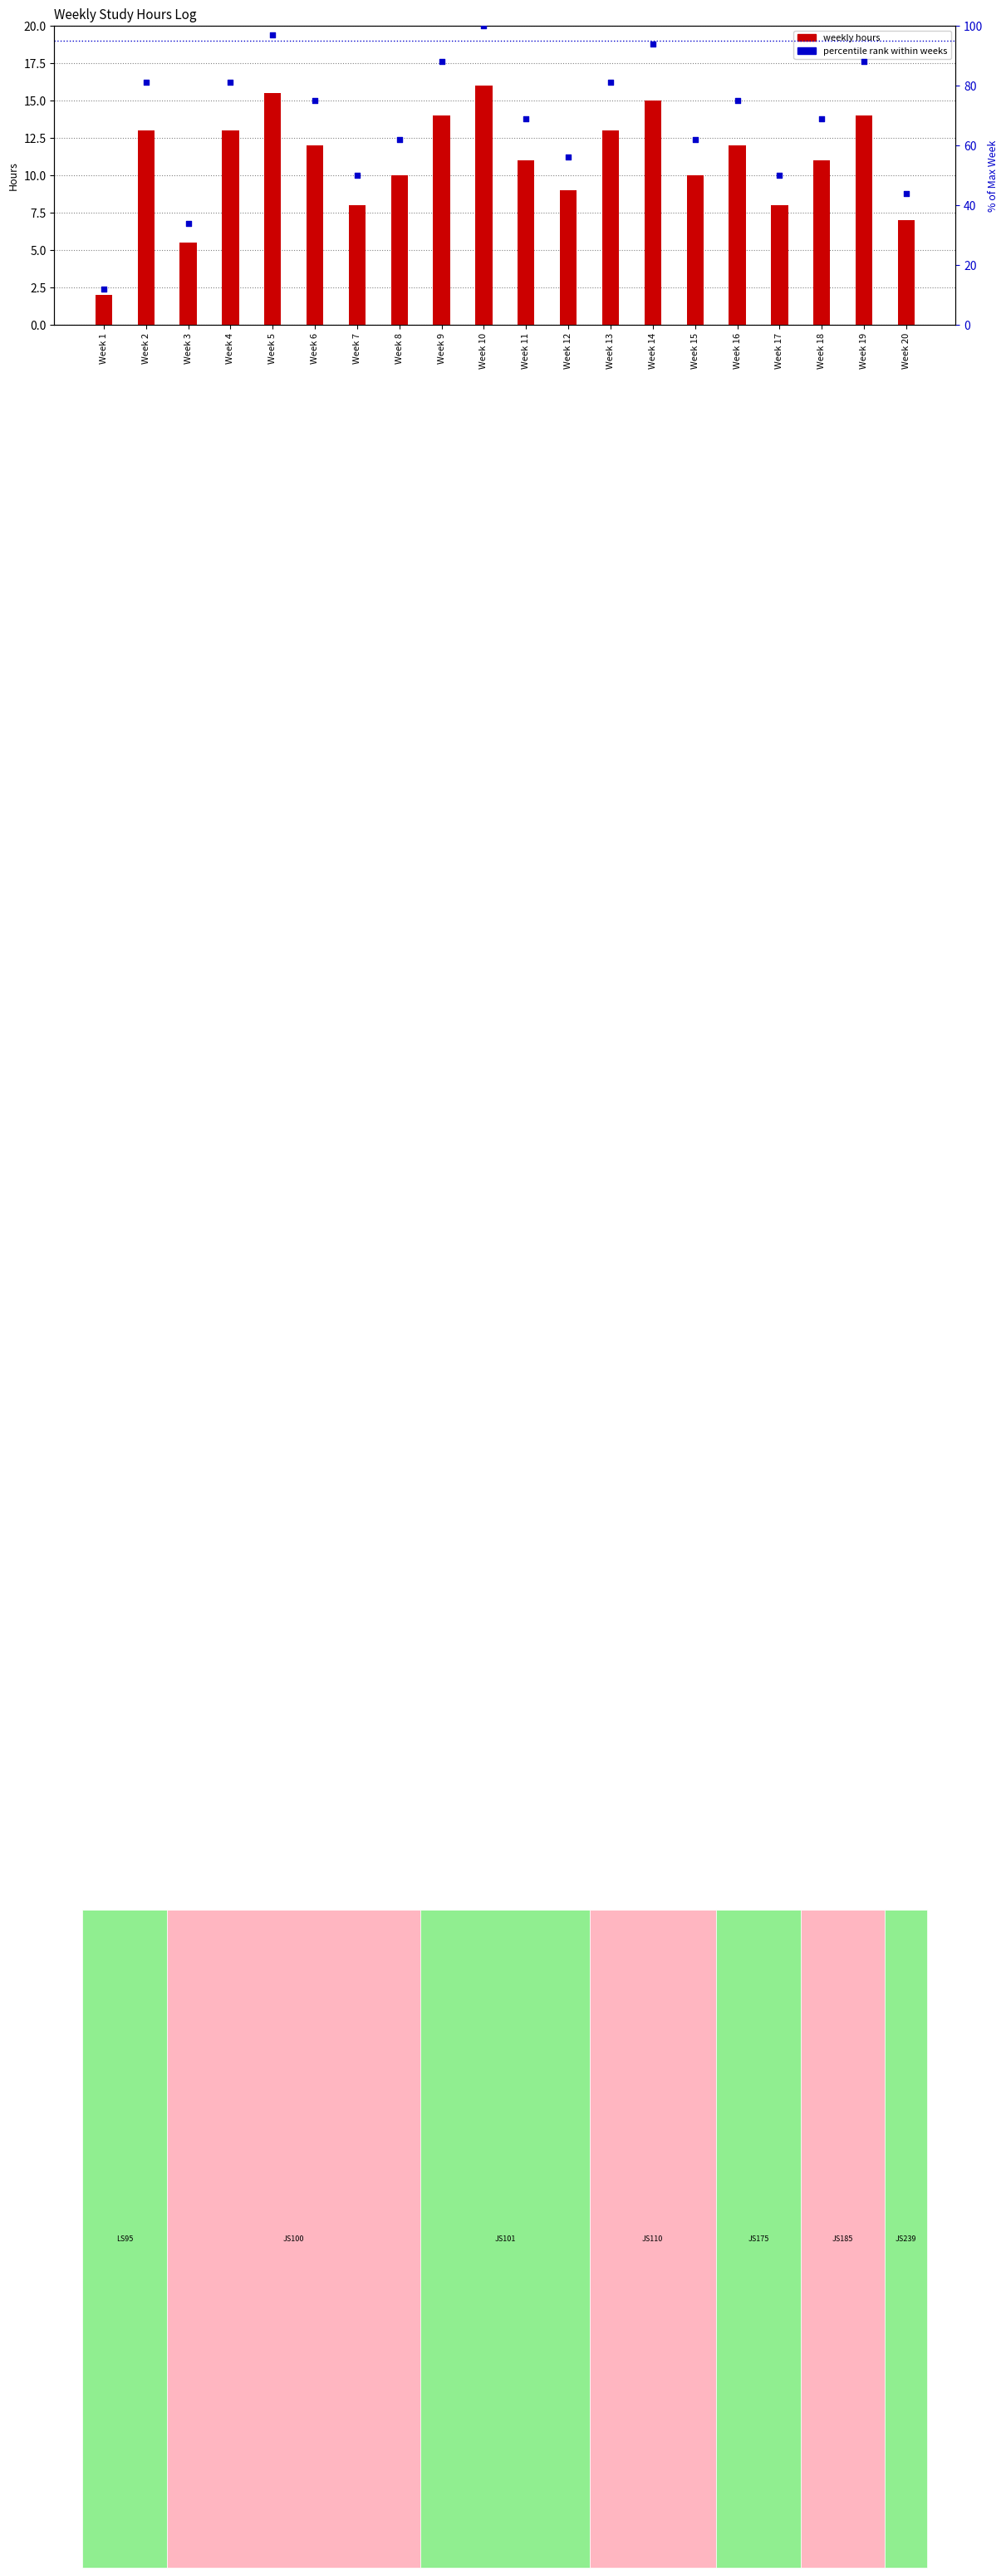

Which series reaches the maximum Y coordinate?

percentile rank within weeks